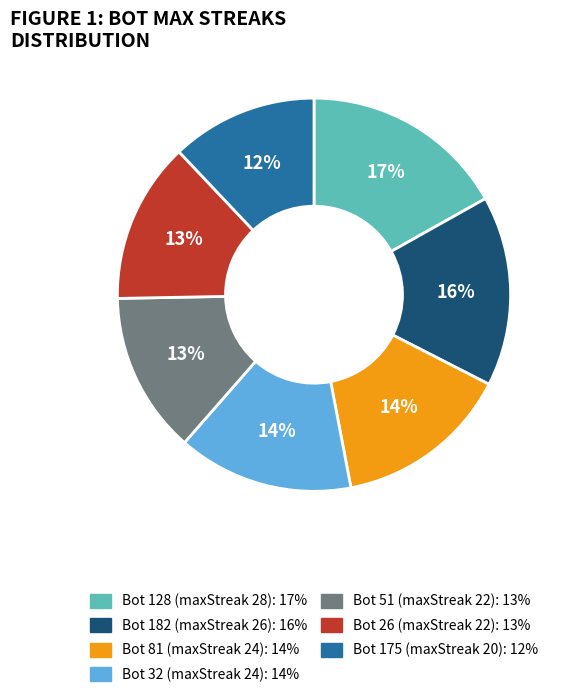

To the nearest percent, what is the difference between the Bot 32 (maxStreak 24): 14% and Bot 26 (maxStreak 22): 13% slice percentages?

1%